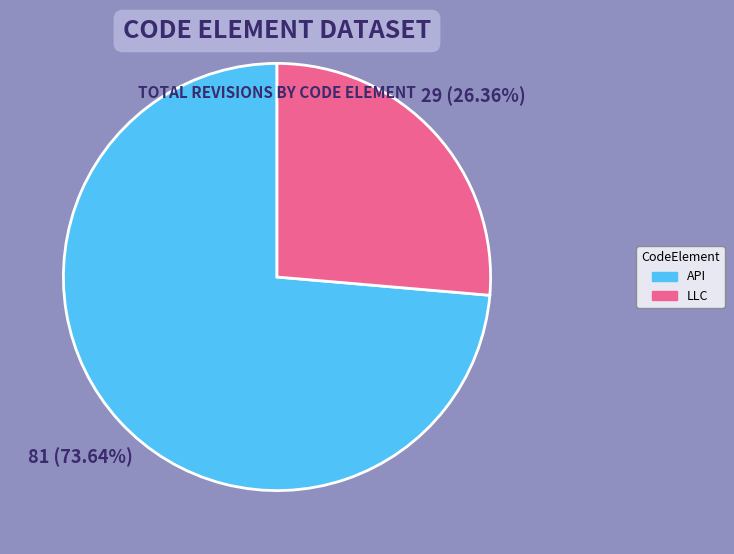

How many segments does this pie chart have?

2